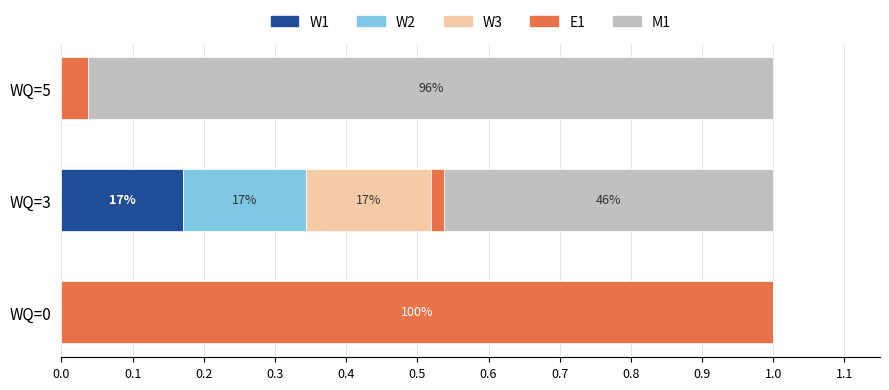

The W1 series shows 0.3 at WQ=3. True or false?

False